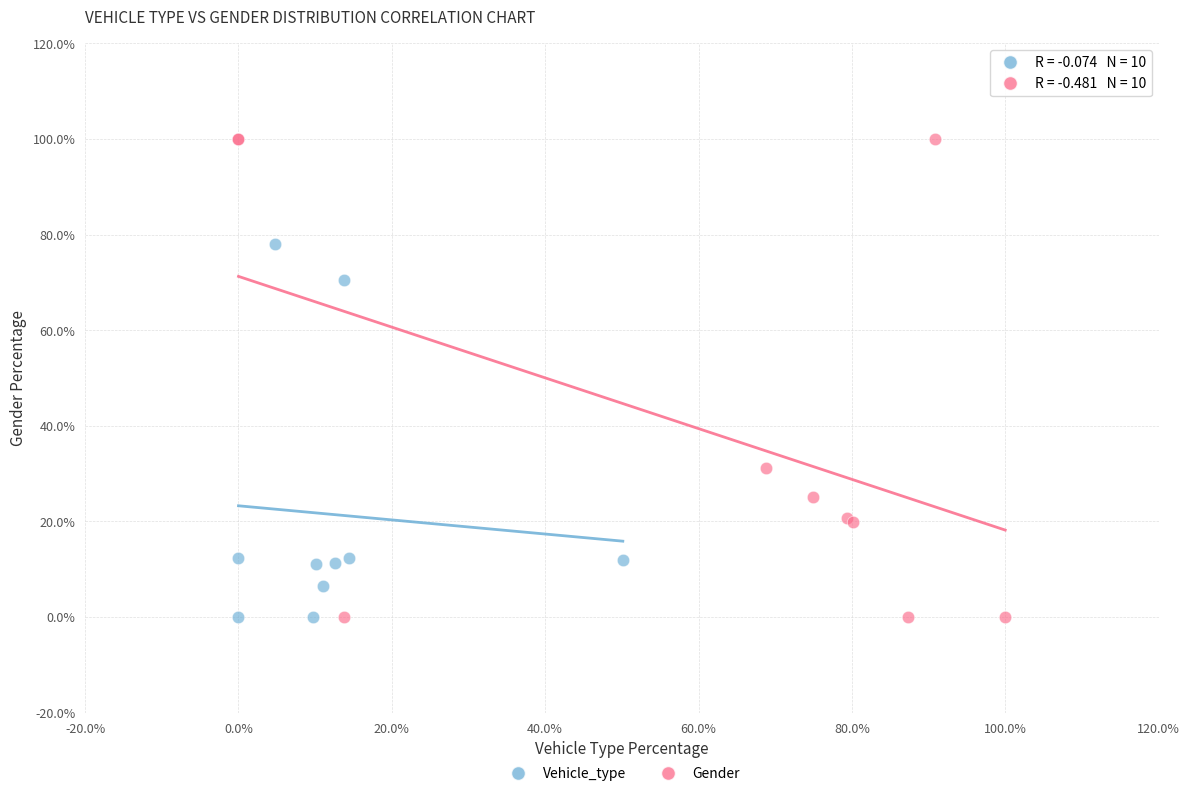

Which series contains the highest Y value?

Gender